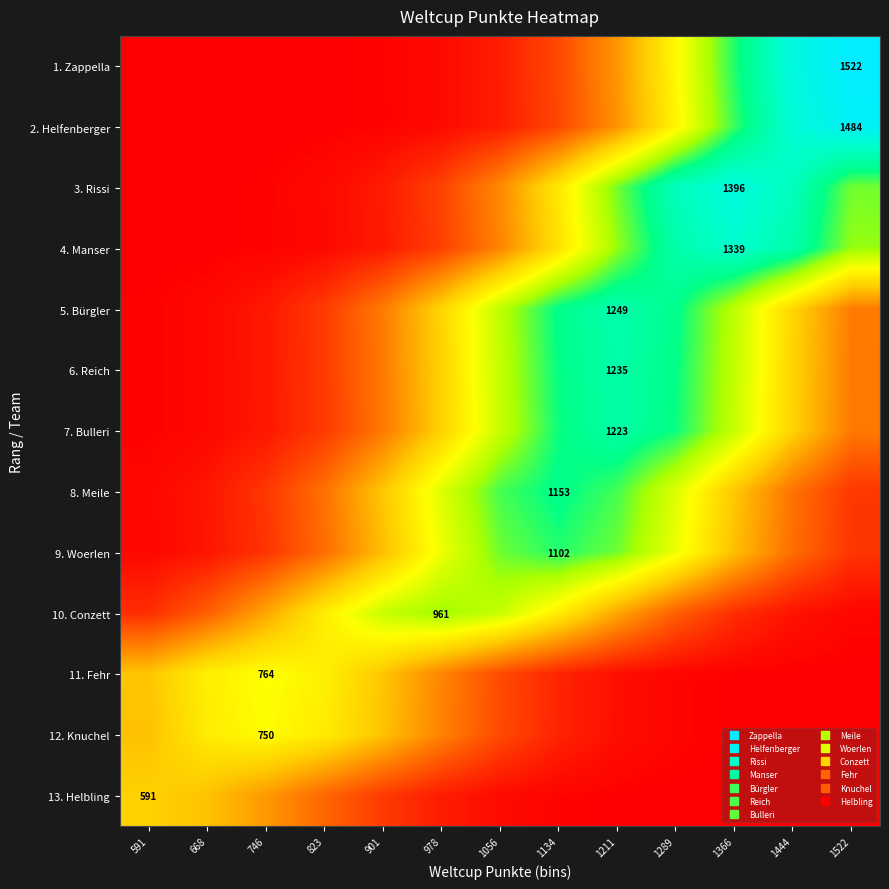

What is the total value across all series at 591?

1888.3